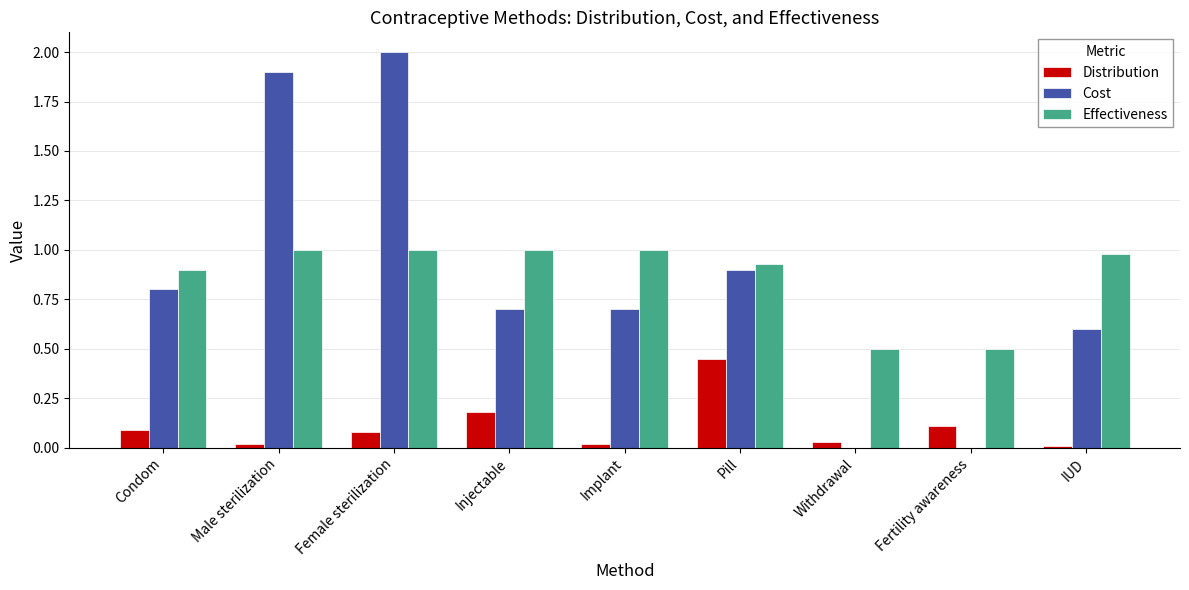

What is the spread (max minus min) of values at Male sterilization?

1.9